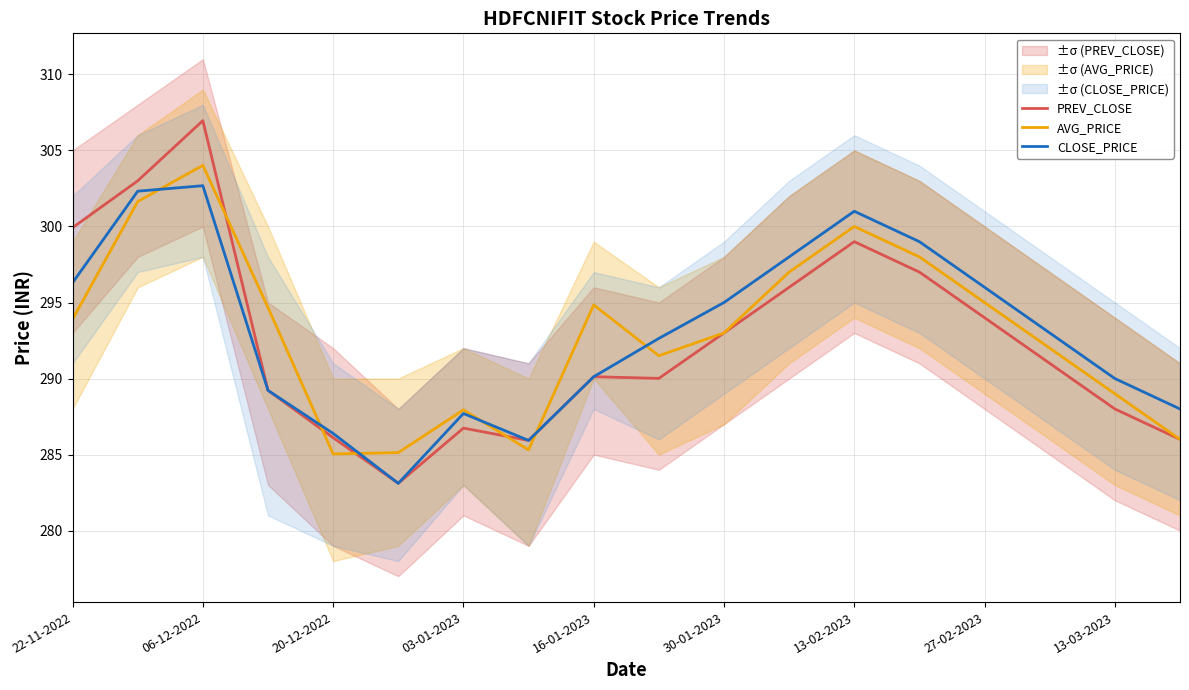

Is it true that AVG_PRICE equals 376.8 at 20-12-2022?

False